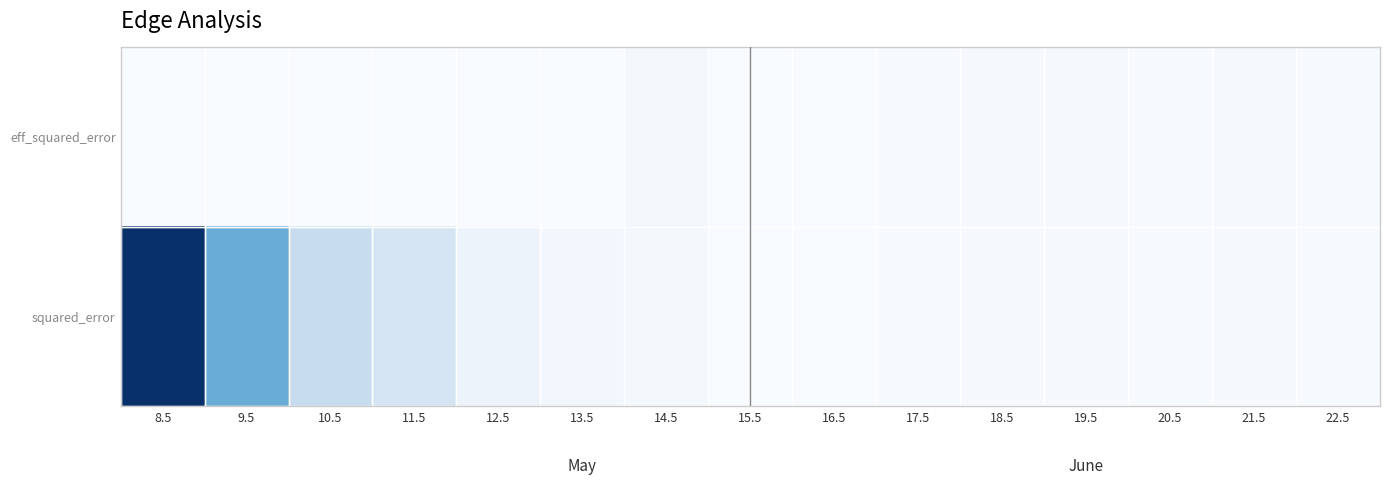

Rank the series by their average value, from highest to lowest.

squared_error, eff_squared_error